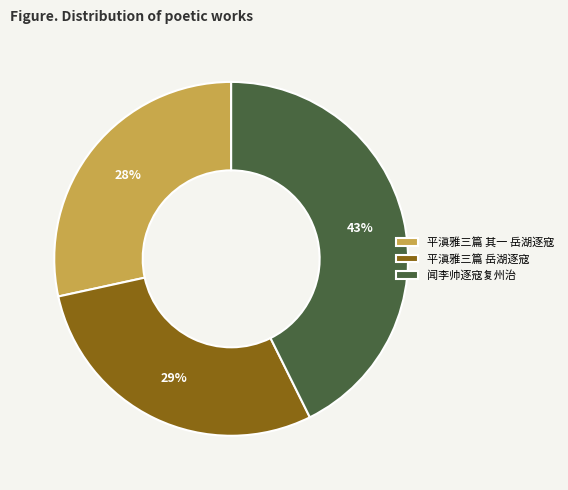

The 平滇雅三篇 其一 岳湖逐寇 slice represents 41% of the pie. True or false?

False